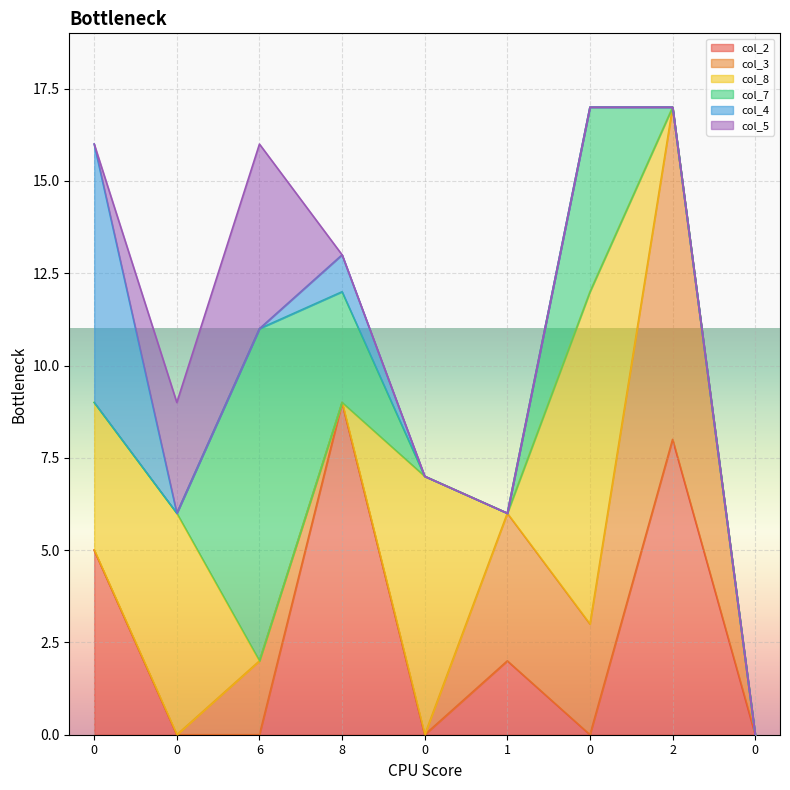

What is the difference between the maximum and minimum values in the col_7 series?

9